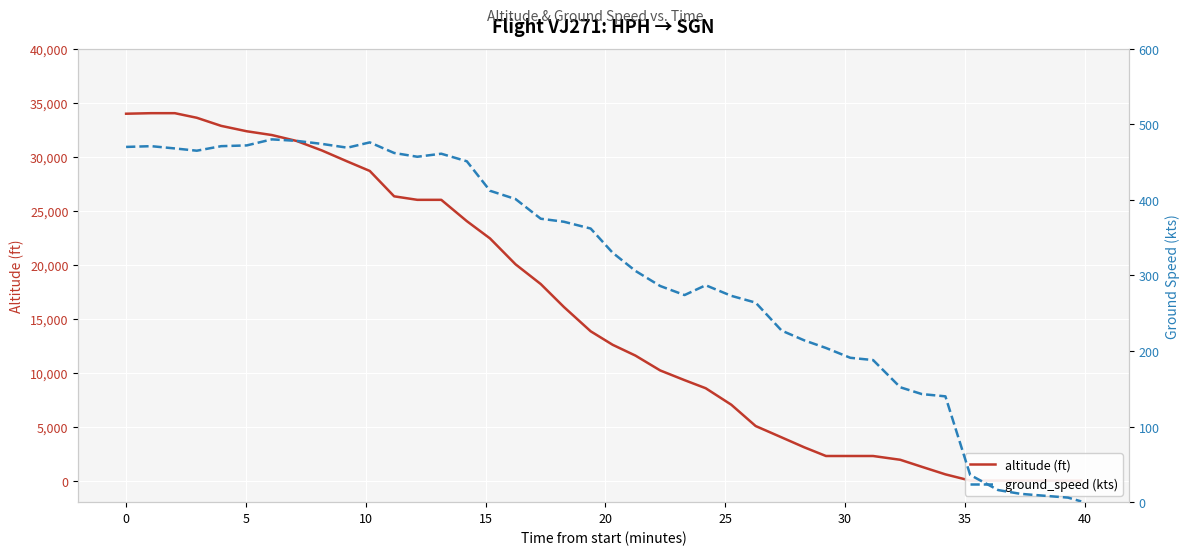

Which category has the lowest value in the altitude (ft) series?

35